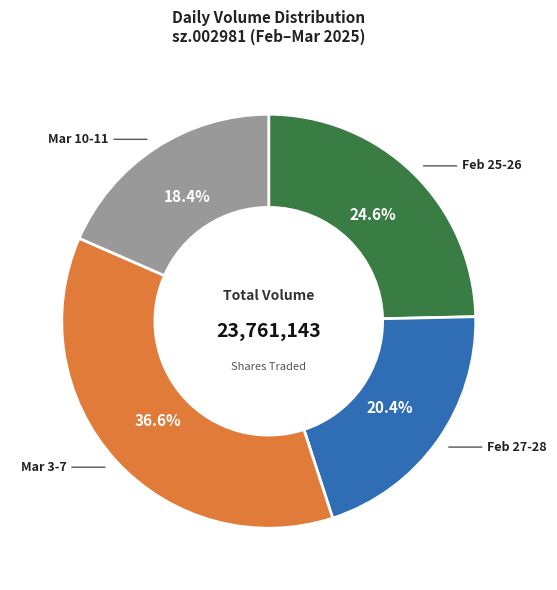

Between Mar 10-11 and Feb 27-28, which is larger?

Feb 27-28